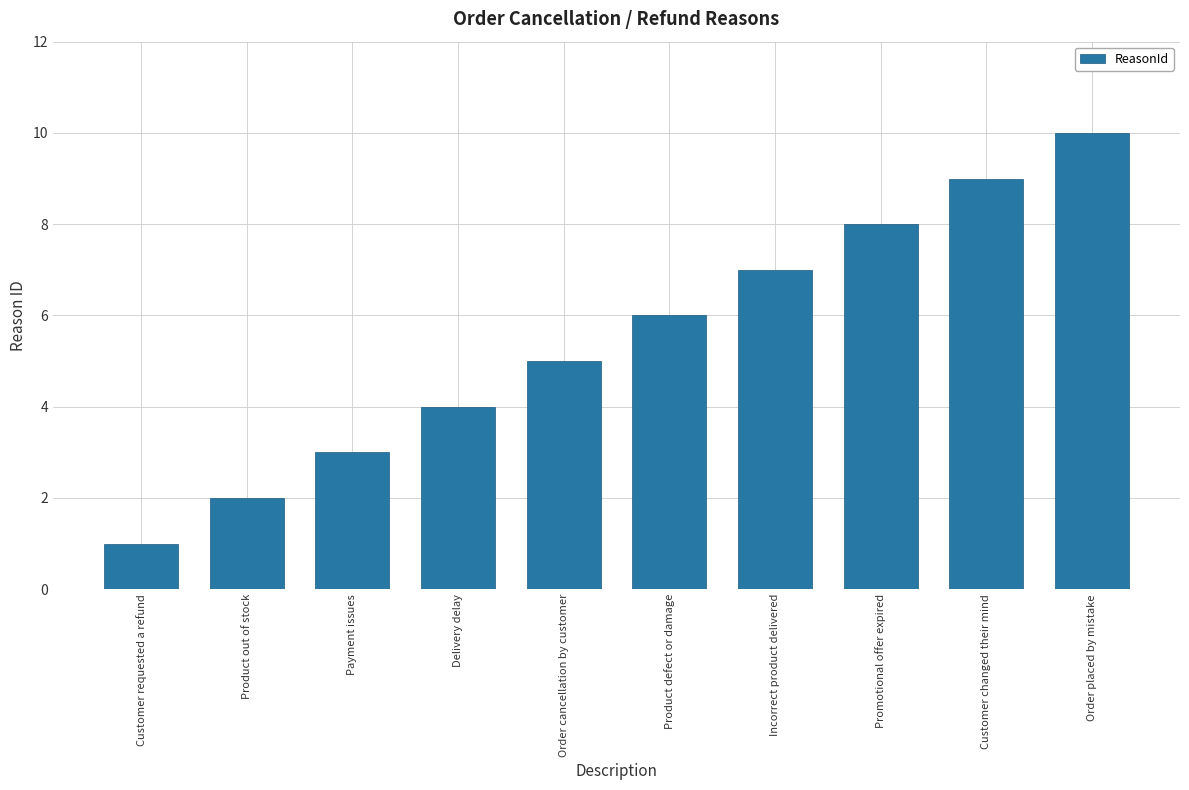

Is it true that the value at Product out of stock is 2?

True